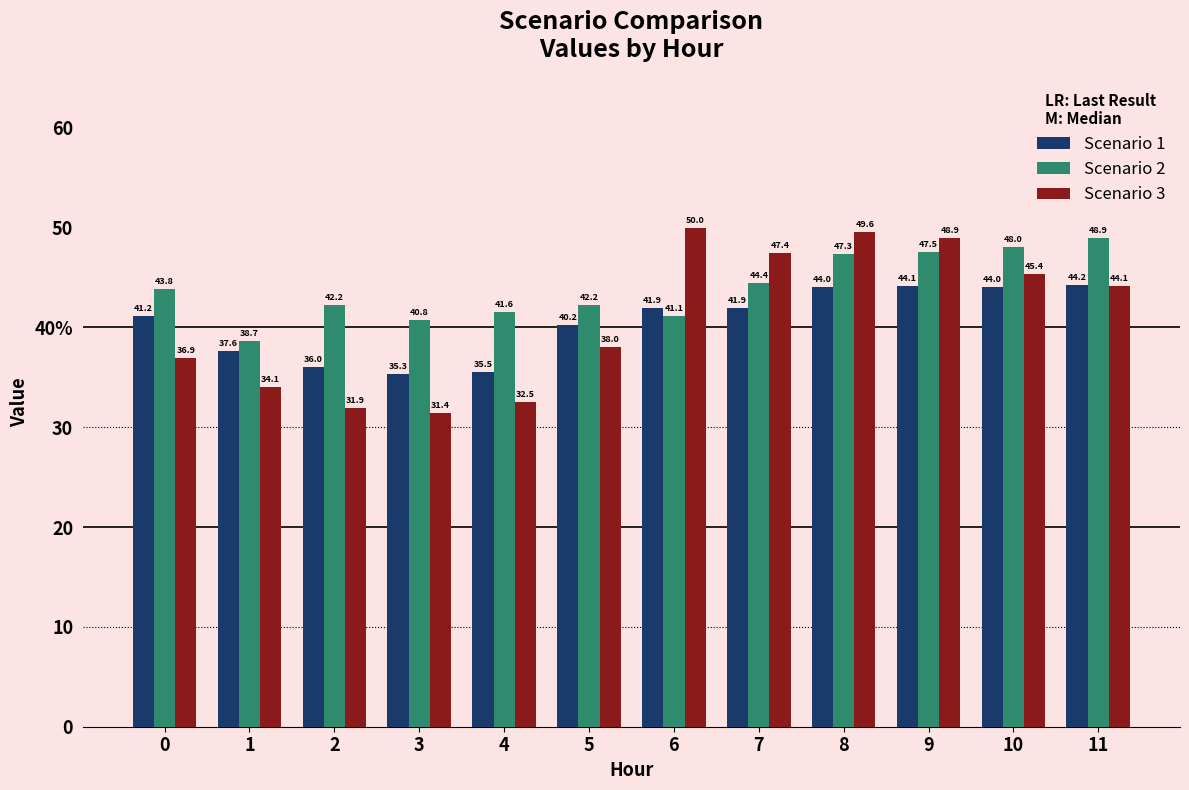

At how many categories does at least one series exceed 49?

2